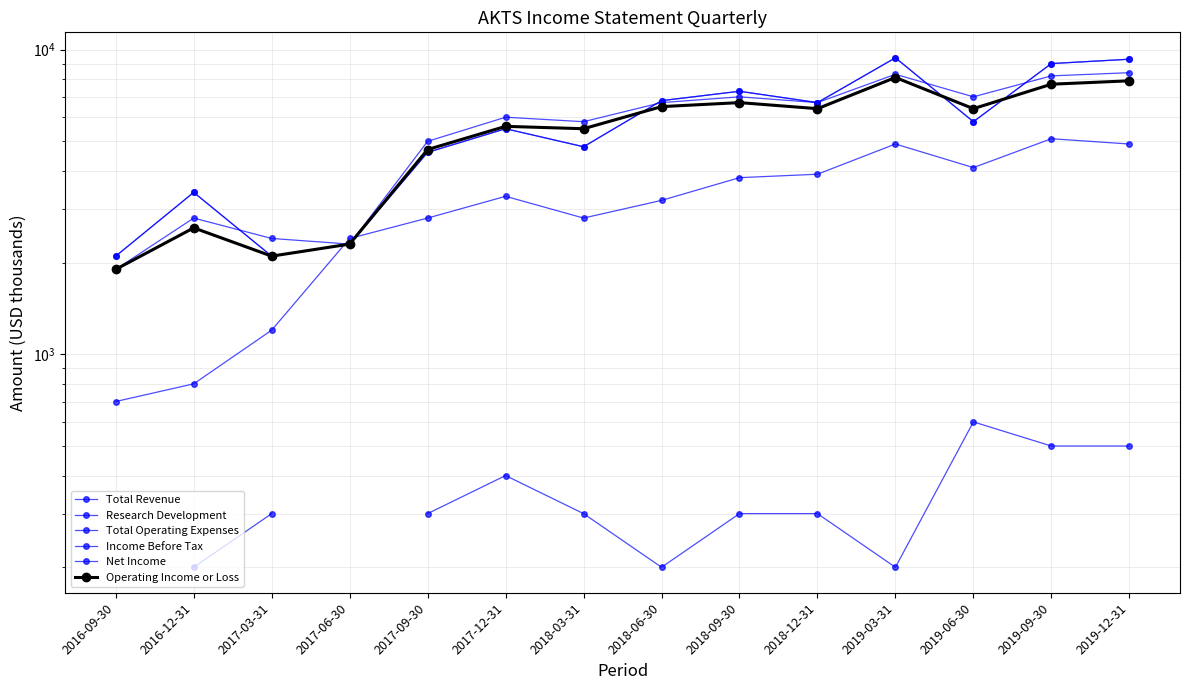

How many values in the Research Development series are below 3300?

7